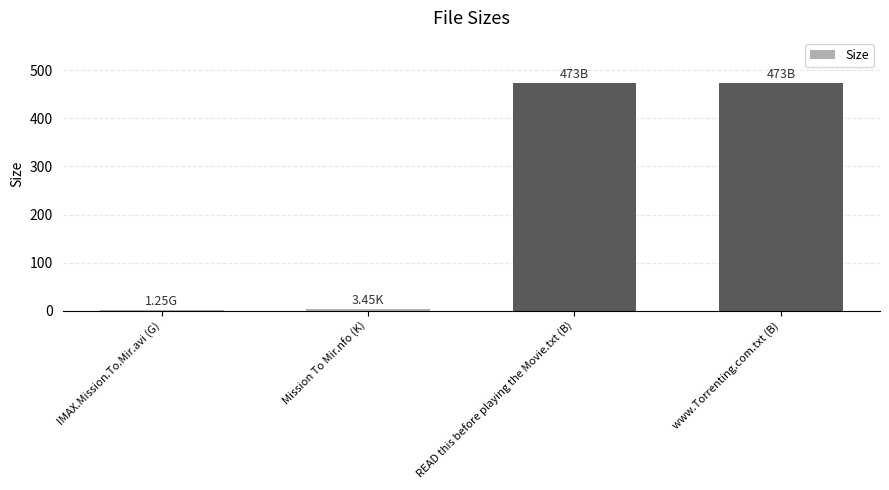

The chart shows a value of 1.2 at IMAX.Mission.To.Mir.avi (G). True or false?

True